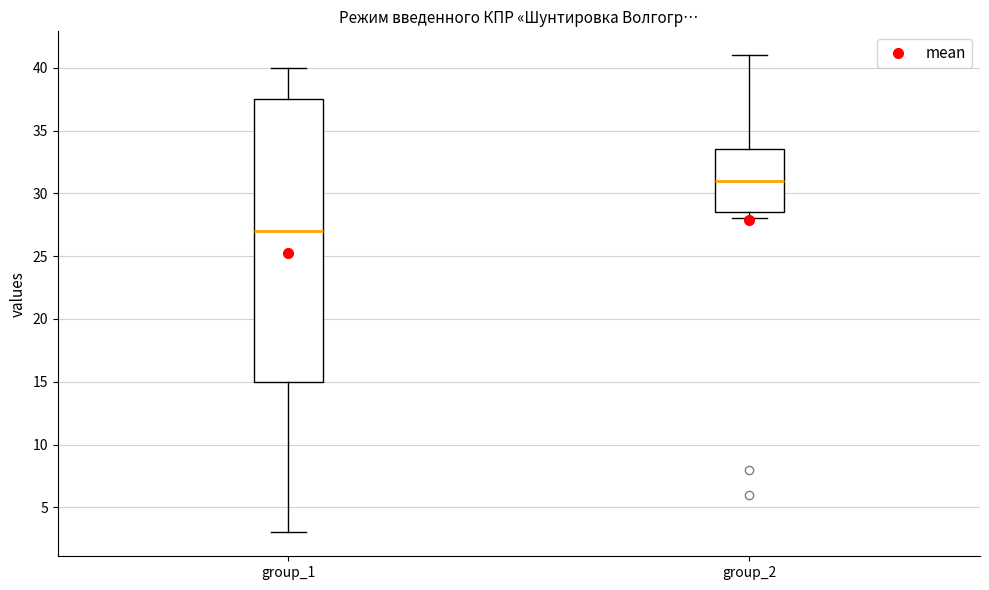

Which box's median line is the highest?

group_2